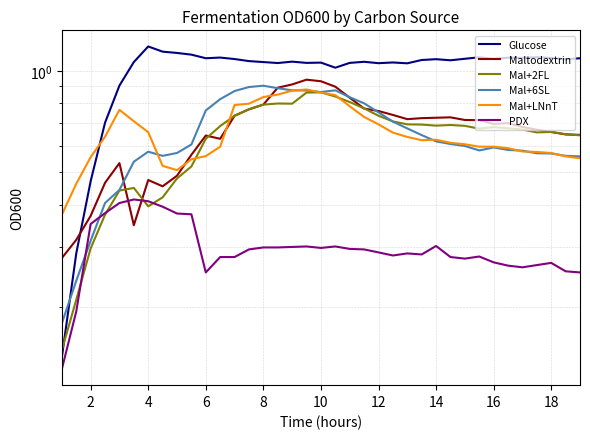

The Mal+2FL series shows 0.3 at 18. True or false?

False